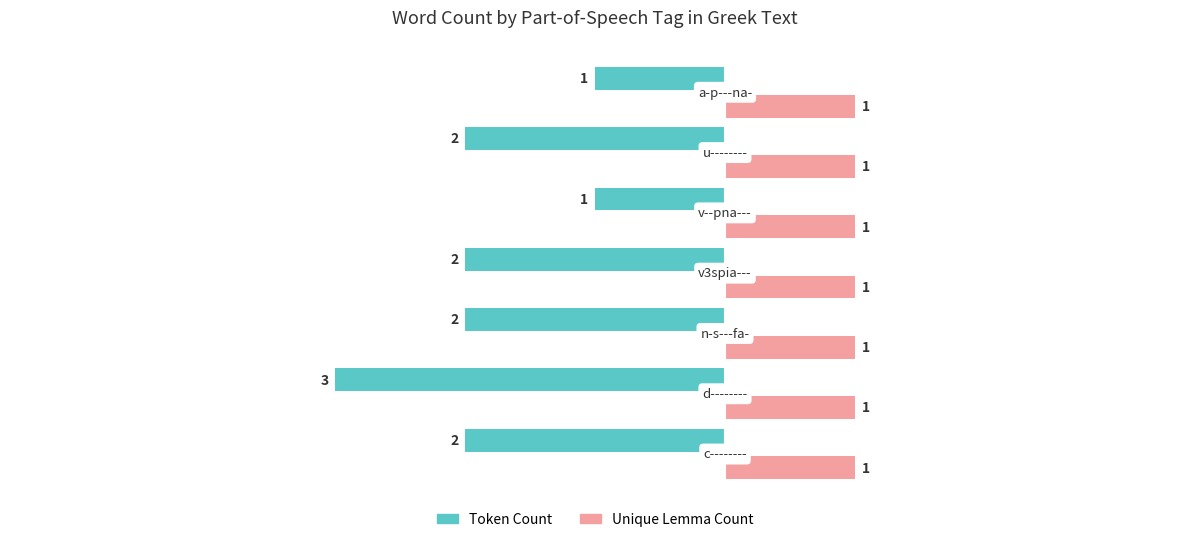

At how many categories does at least one series exceed -2?

7